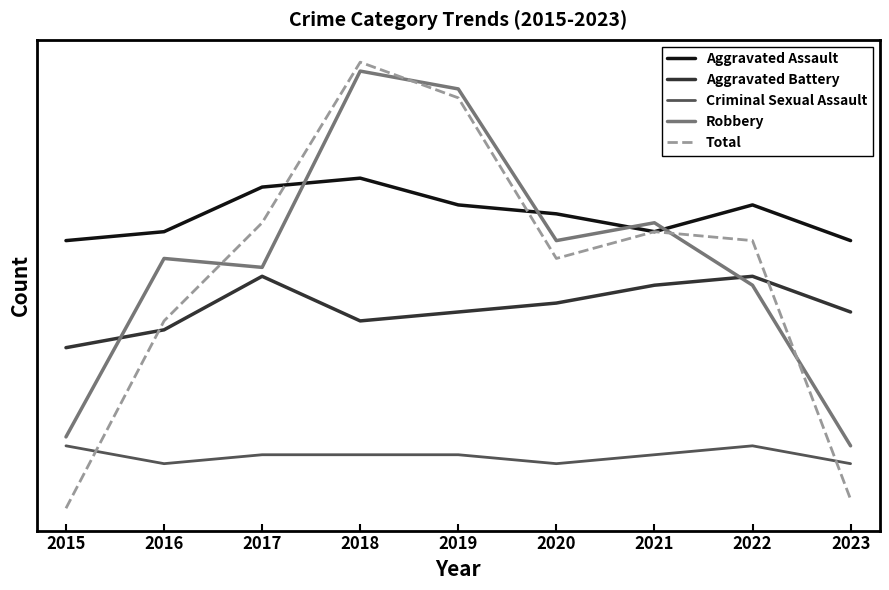

Does the chart display data point markers on the line(s)?

No